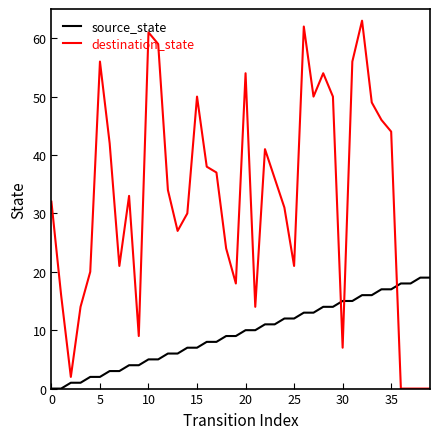

What are all the series names shown in the legend?

source_state, destination_state